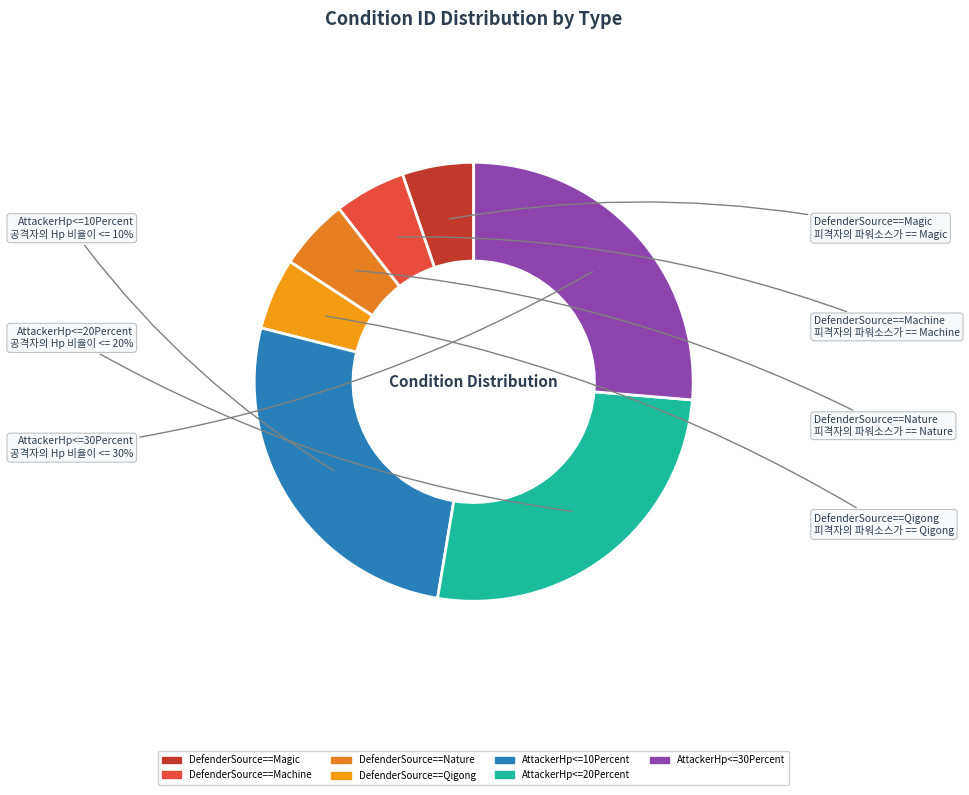

How much of the chart is everything except AttackerHp<=30Percent?

73.7%